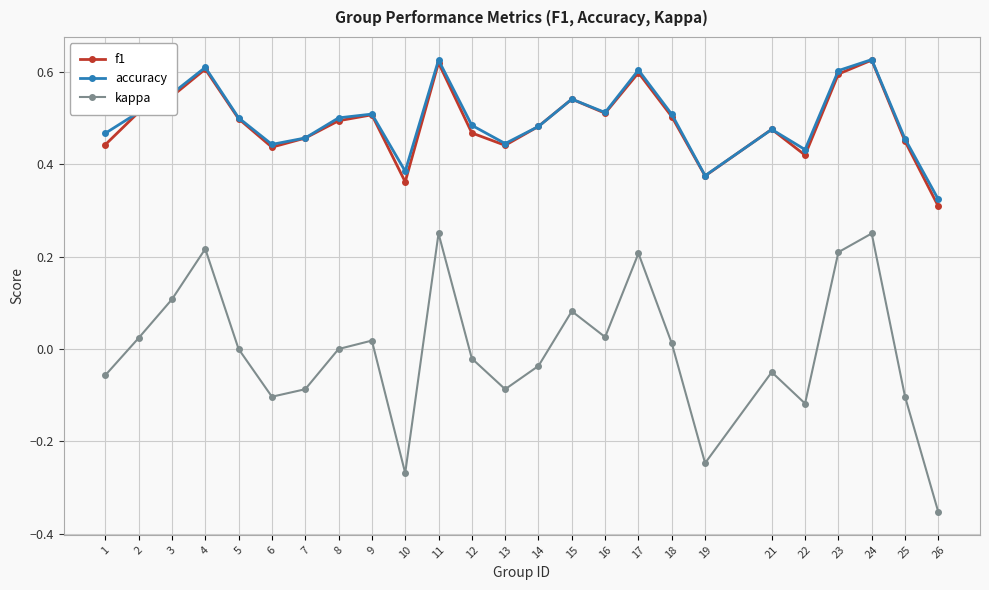

Does the chart display data point markers on the line(s)?

Yes